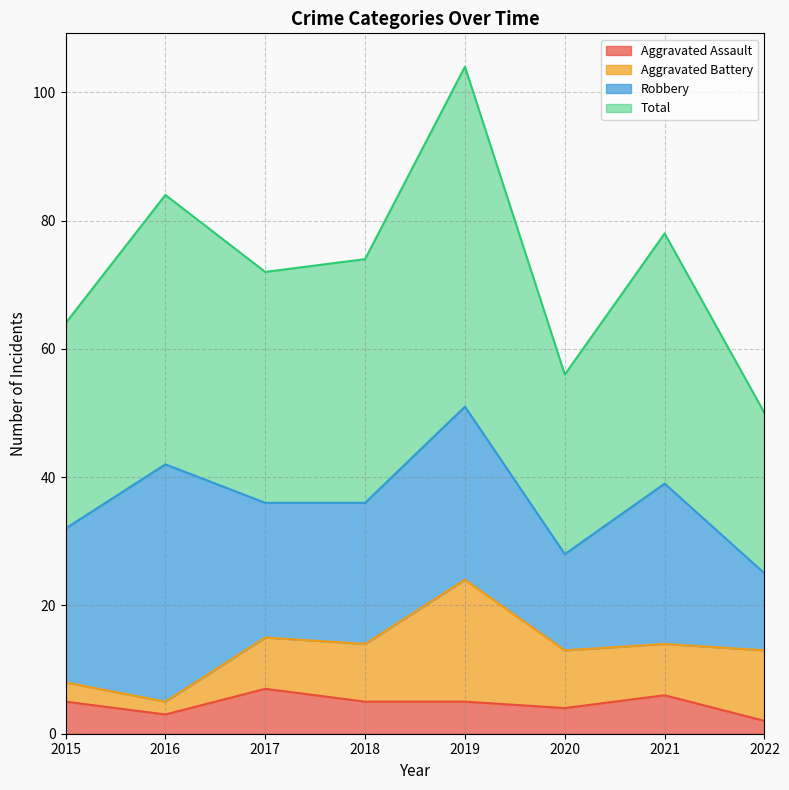

Is it true that Aggravated Assault equals 2 at 2022?

True